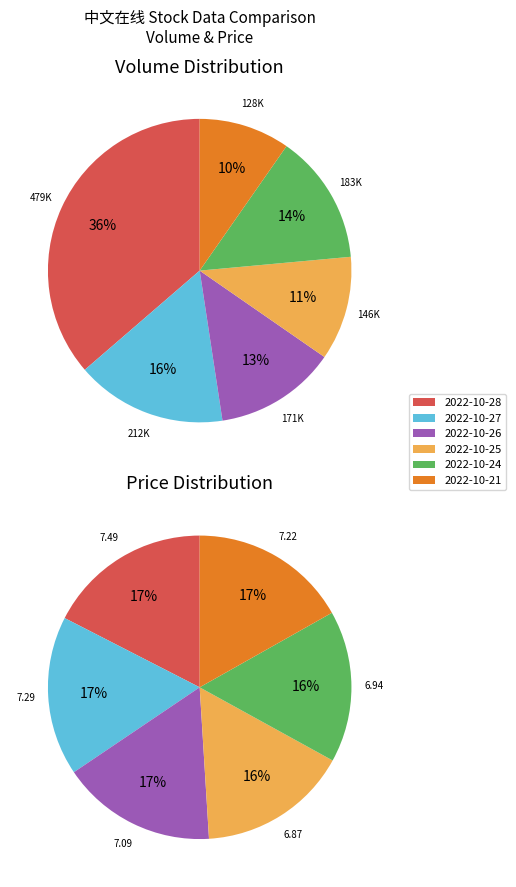

Between 2022-10-27 and 2022-10-25, which is larger?

2022-10-27